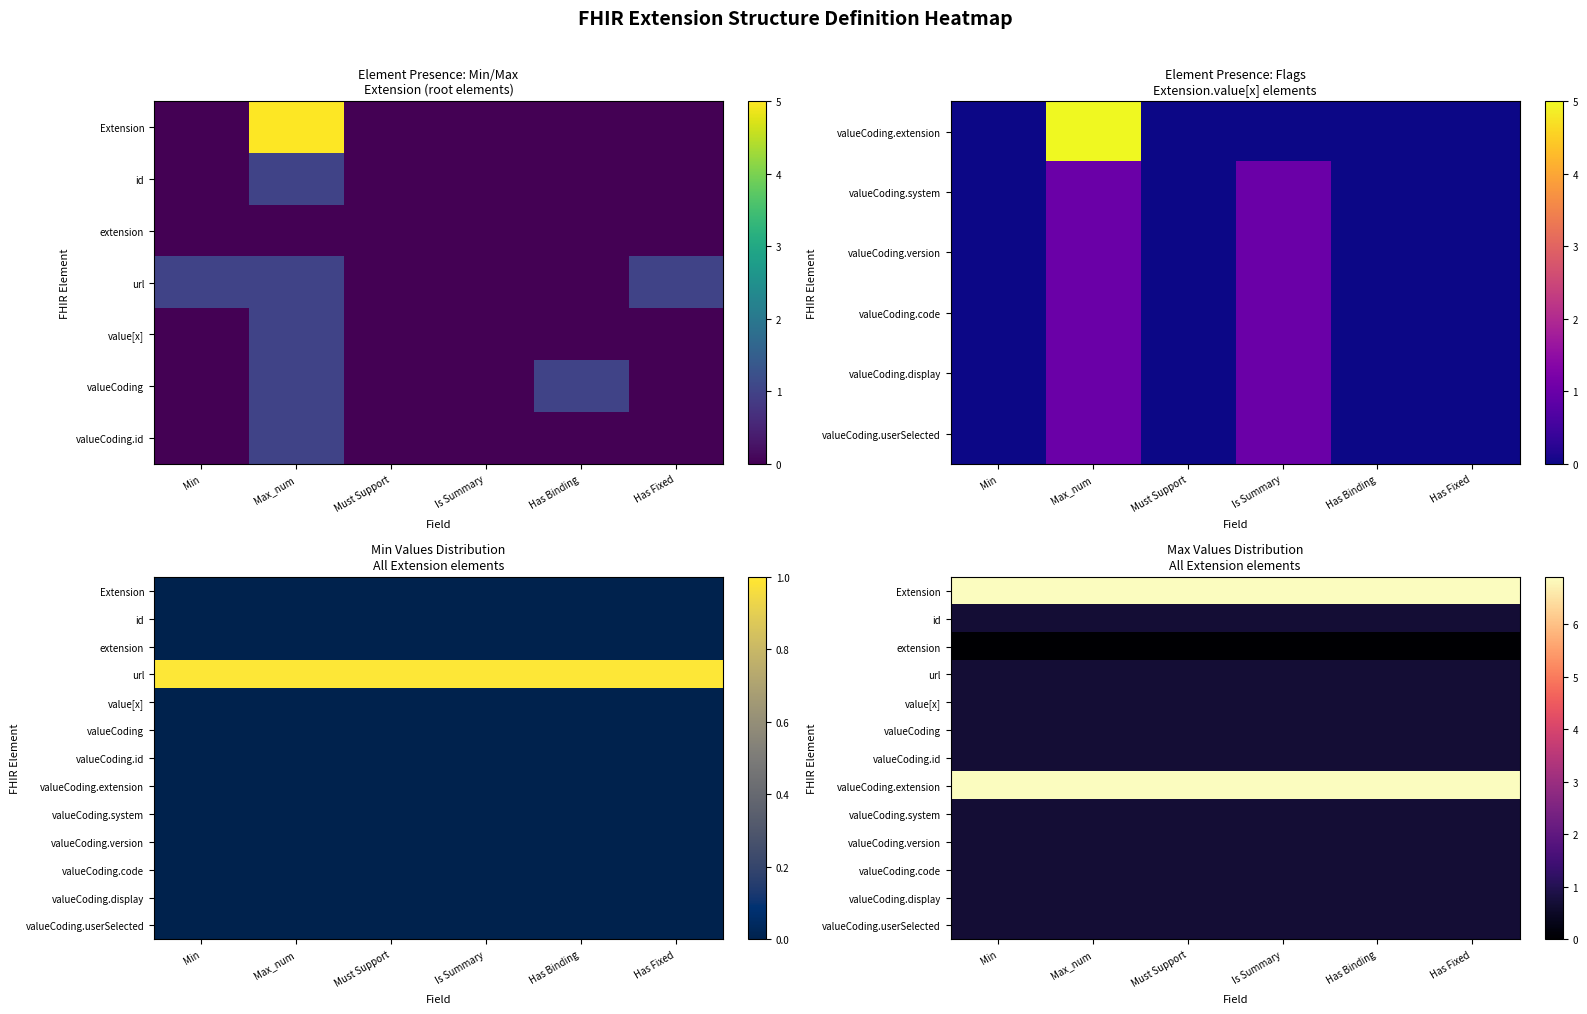

Which series has the widest spread of values?

Extension